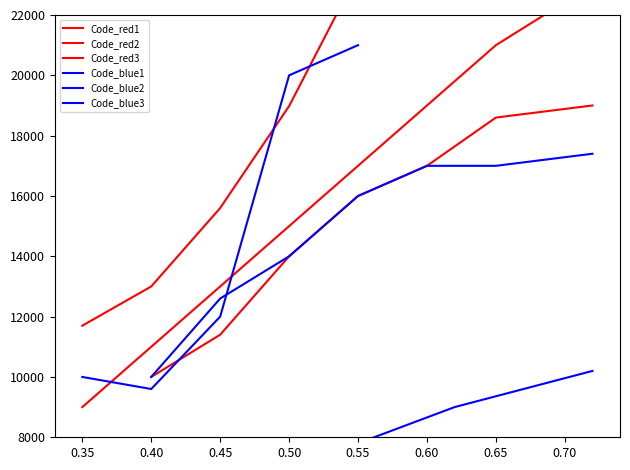

What is the value of the 7th point from the left?

9000